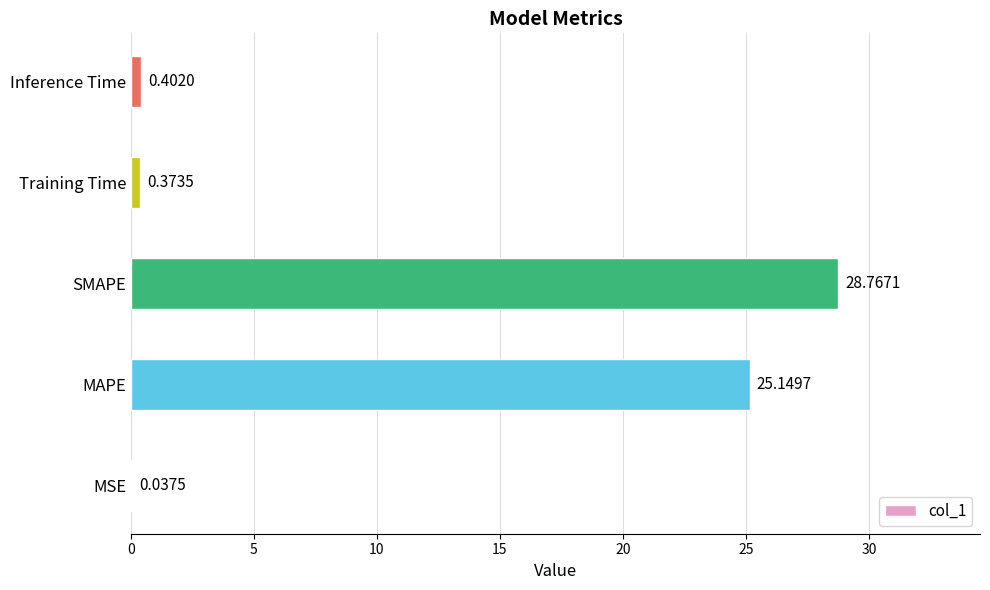

What is the change in value from MSE to Training Time?

+0.3